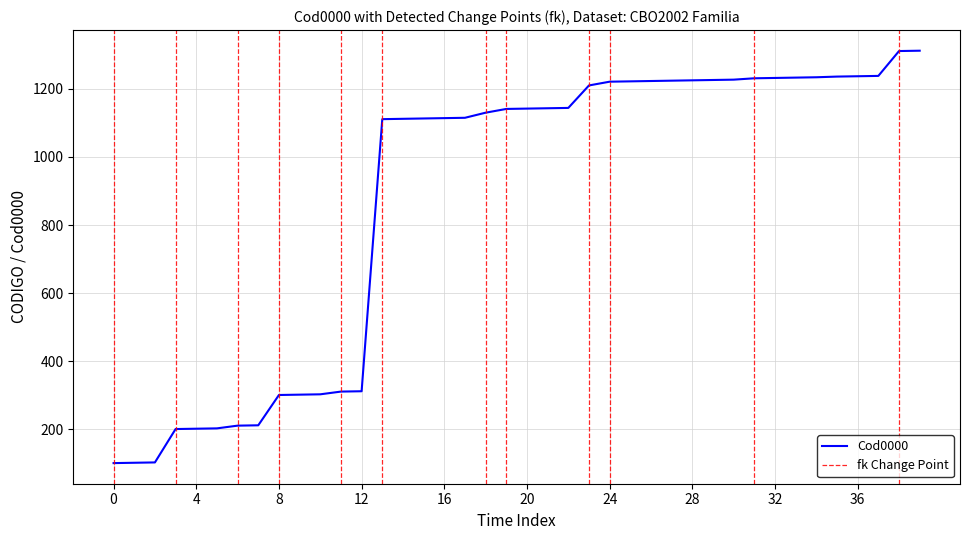

Which label corresponds to the largest value in the chart?

1312